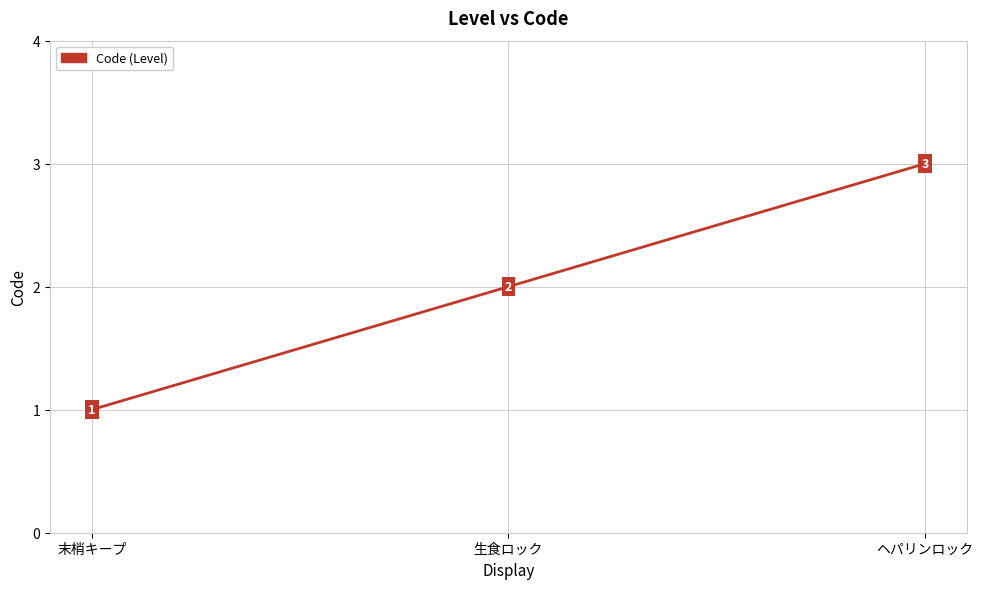

What is the smallest value displayed?

1